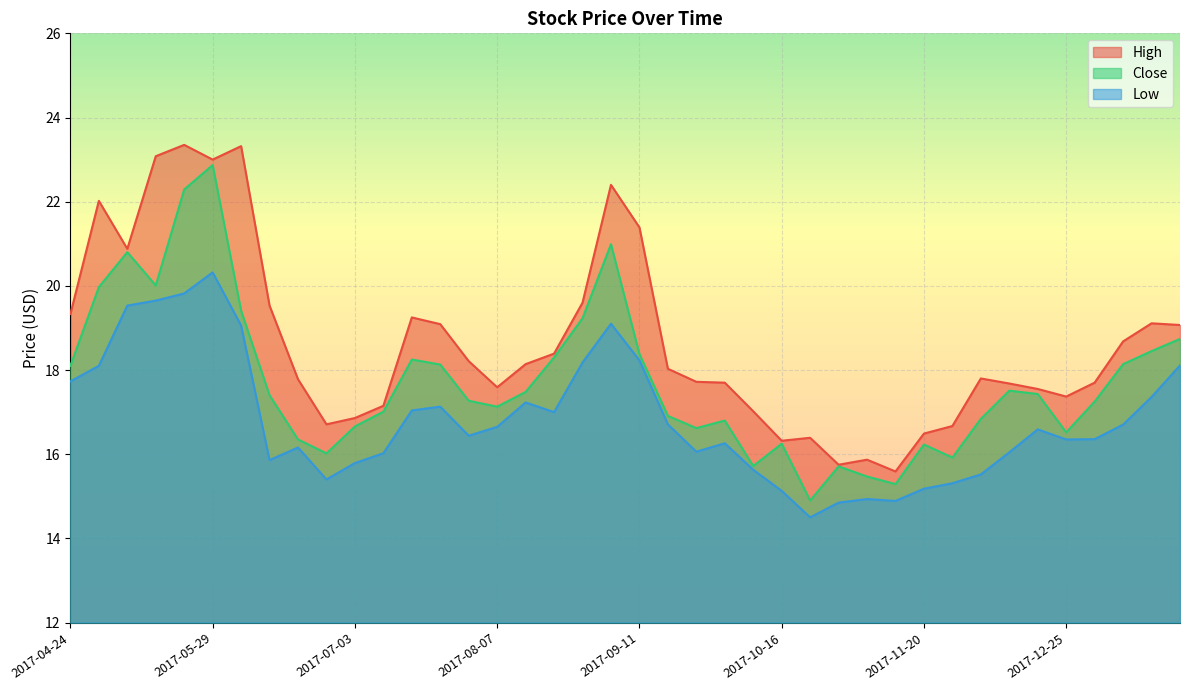

In Low, how many points are higher than both neighbors (excluding endpoints)?

8